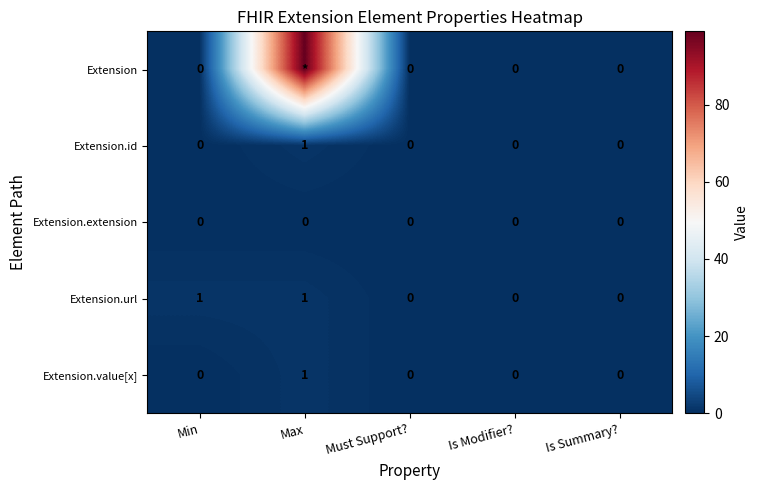

Count the Extension.id values in the range 0 to 1.

5